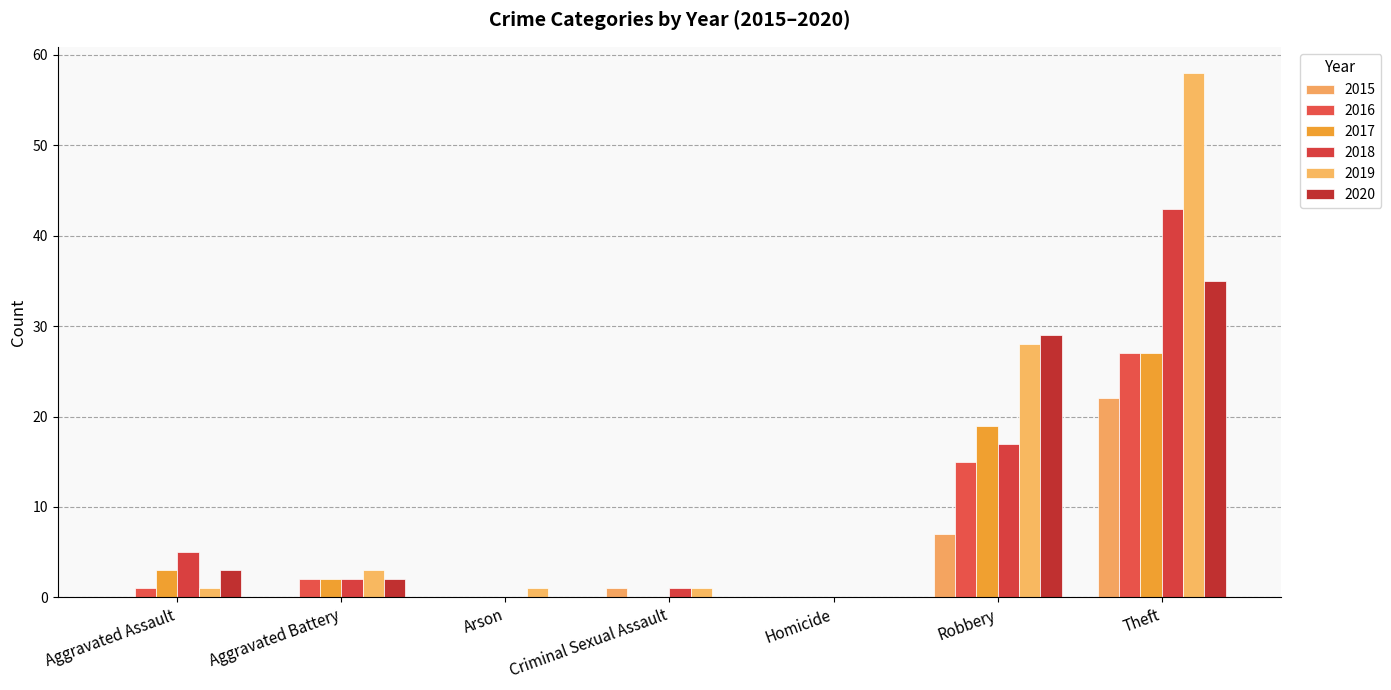

Reading left to right, extract all data points from this chart.

2015: 0	0	0	1	0	7	22
2016: 1	2	0	0	0	15	27
2017: 3	2	0	0	0	19	27
2018: 5	2	0	1	0	17	43
2019: 1	3	1	1	0	28	58
2020: 3	2	0	0	0	29	35